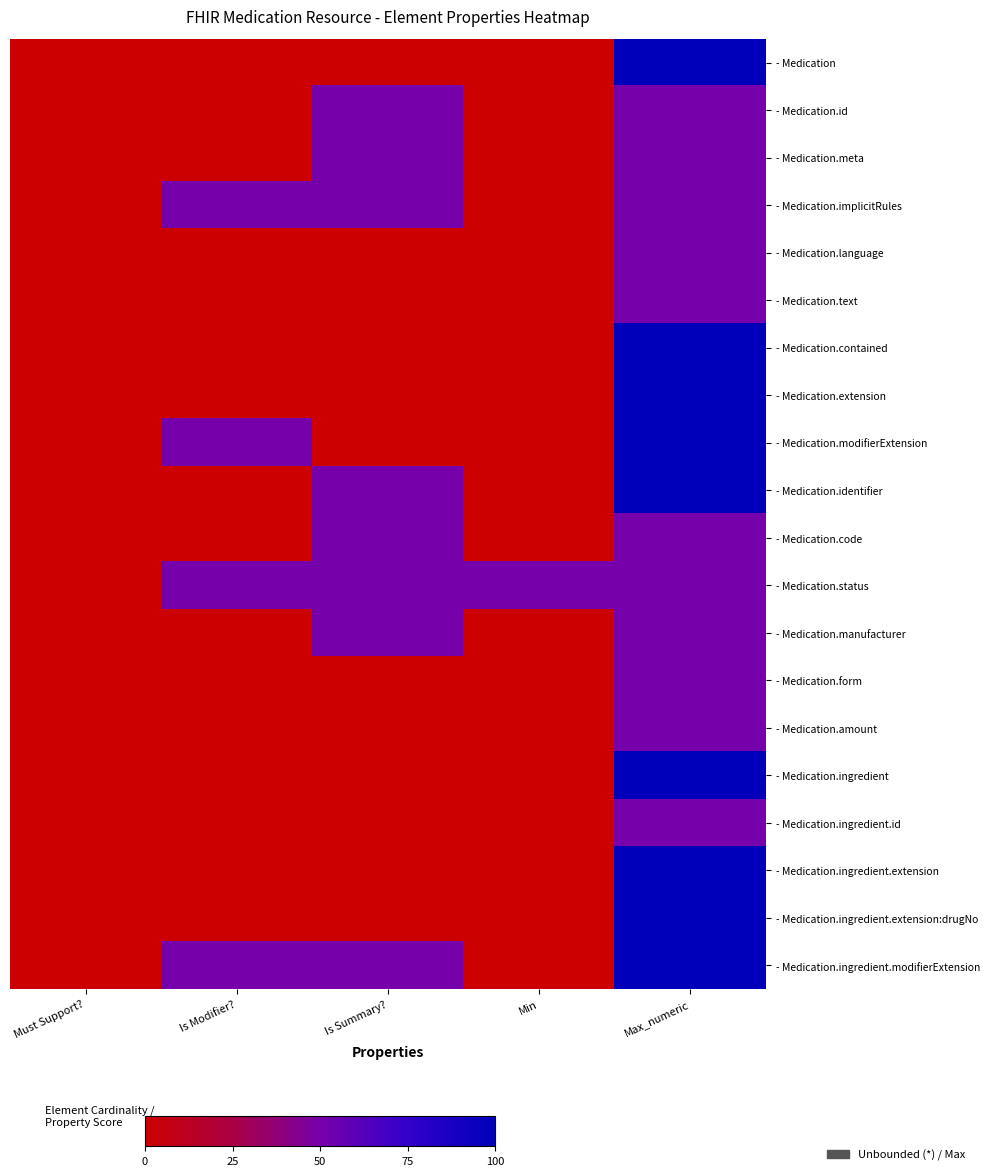

Rank the series by their maximum value, from highest to lowest.

- Medication, - Medication.contained, - Medication.extension, - Medication.modifierExtension, - Medication.identifier, - Medication.ingredient, - Medication.ingredient.extension, - Medication.ingredient.extension:drugNo, - Medication.ingredient.modifierExtension, - Medication.id, - Medication.meta, - Medication.implicitRules, - Medication.language, - Medication.text, - Medication.code, - Medication.status, - Medication.manufacturer, - Medication.form, - Medication.amount, - Medication.ingredient.id